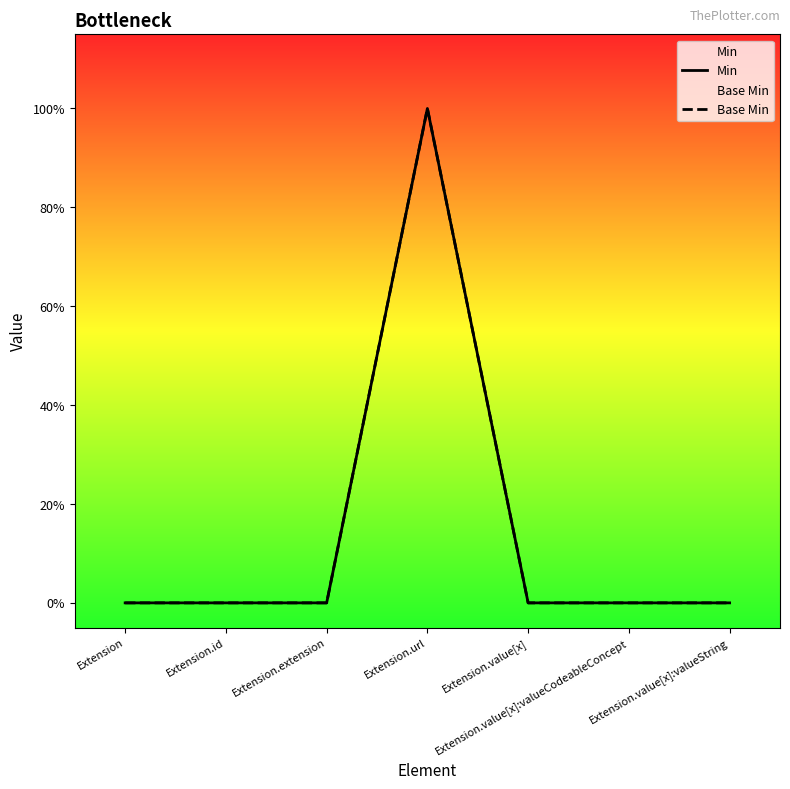

At Extension.value[x]:valueString, list the series in order from largest to smallest.

Min, Base Min